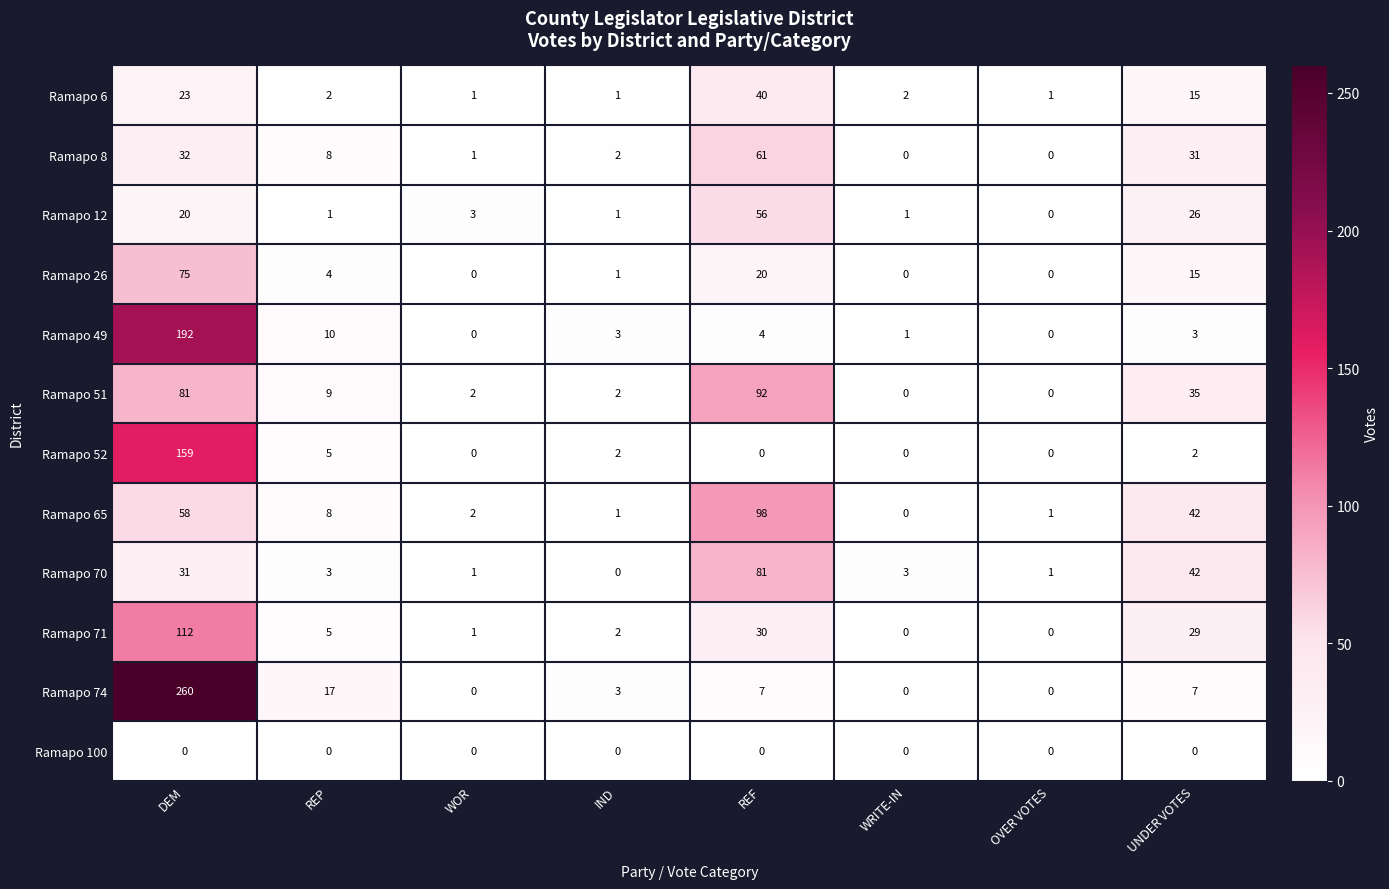

At which category is the sum across all series the highest?

DEM